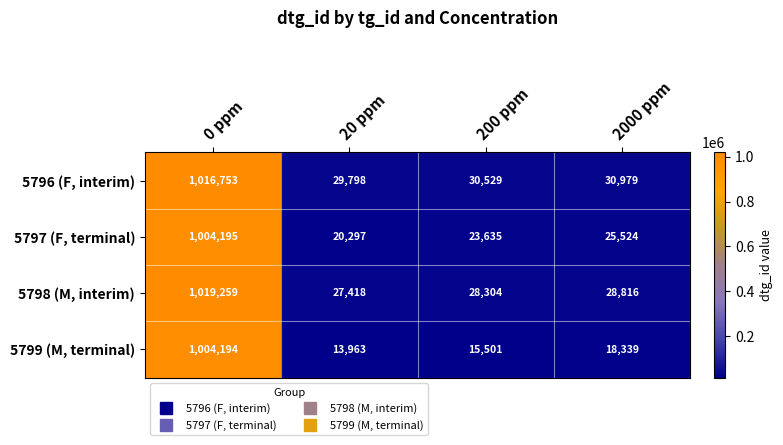

Where is 5796 (F, interim) nearest to the value 523275?

2000 ppm